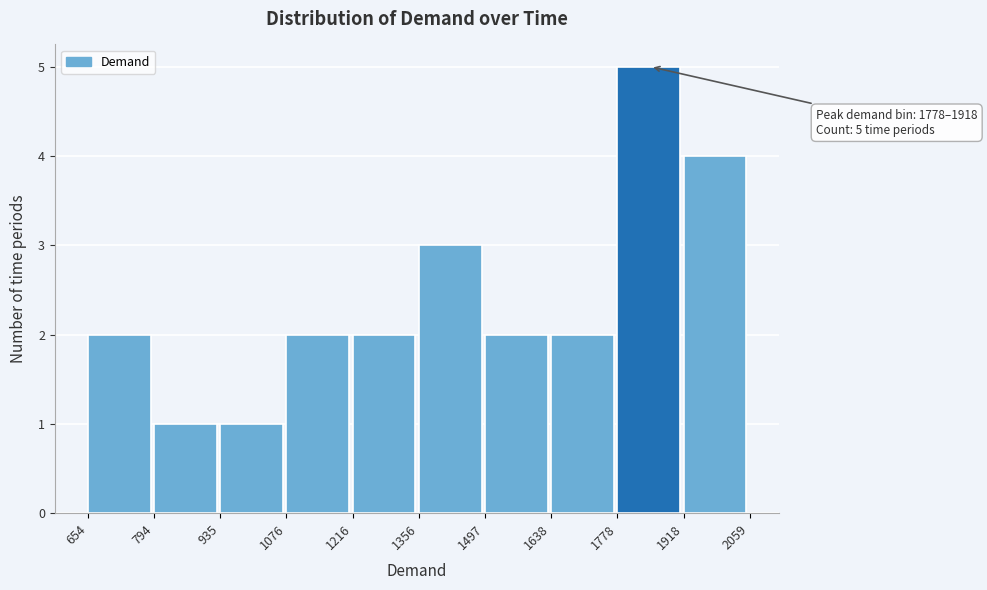

Over which range of the x-axis is the bar tallest?

1778 to 1918